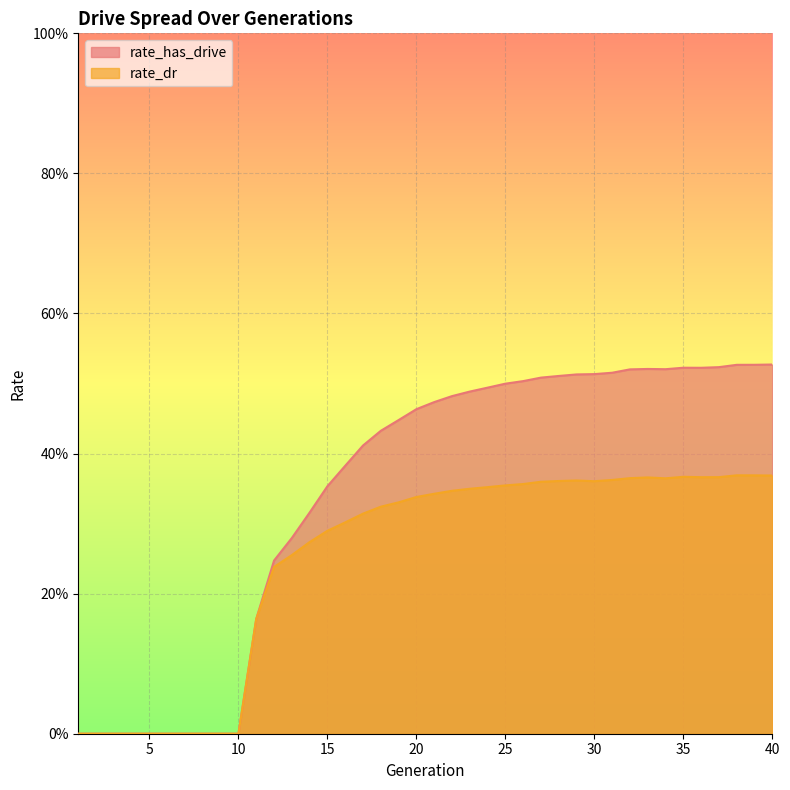

How many lines are shown in the chart?

2